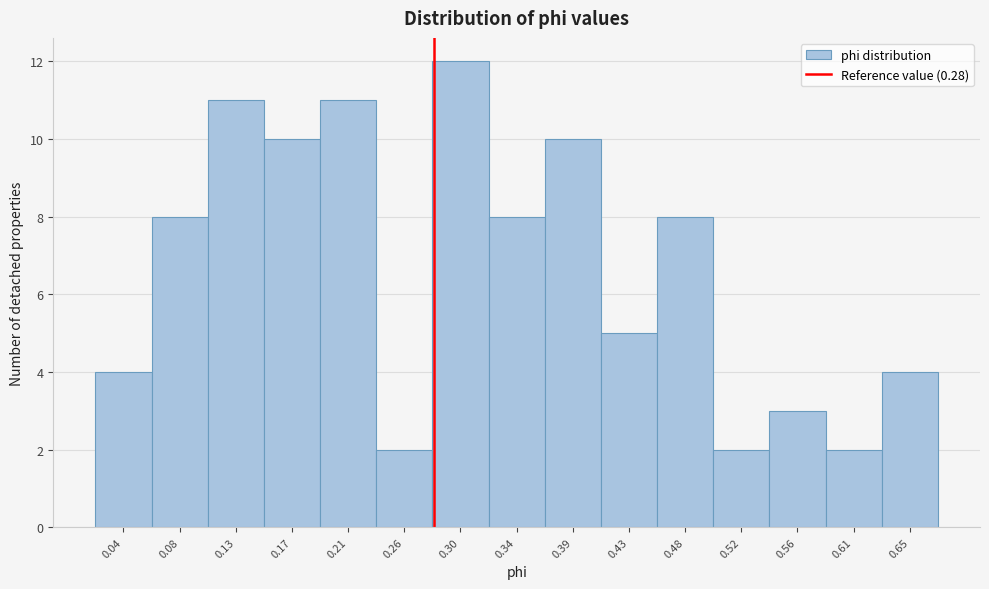

Reading left to right, transcribe this chart: for each bar, give the range it covers on the x-axis and its height. Neither the bar edges nor the heights are printed on the chart, so give them approximately, as read against the axes.

0.015 to 0.060: 4
0.060 to 0.105: 8
0.105 to 0.150: 11
0.150 to 0.190: 10
0.190 to 0.235: 11
0.235 to 0.280: 2
0.280 to 0.325: 12
0.325 to 0.365: 8
0.365 to 0.410: 10
0.410 to 0.455: 5
0.455 to 0.500: 8
0.500 to 0.540: 2
0.540 to 0.585: 3
0.585 to 0.630: 2
0.630 to 0.675: 4